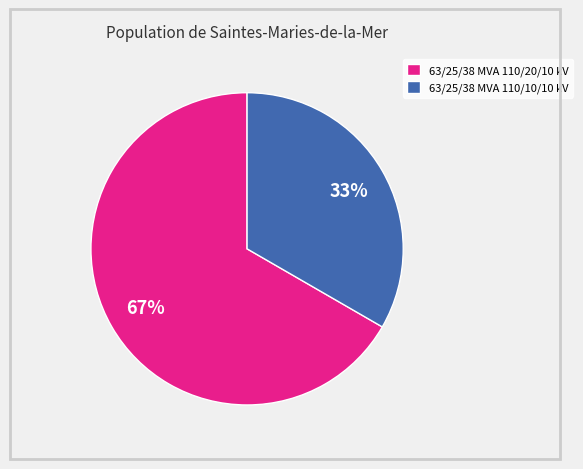

Which has a higher value, 63/25/38 MVA 110/10/10 kV or 63/25/38 MVA 110/20/10 kV?

63/25/38 MVA 110/20/10 kV